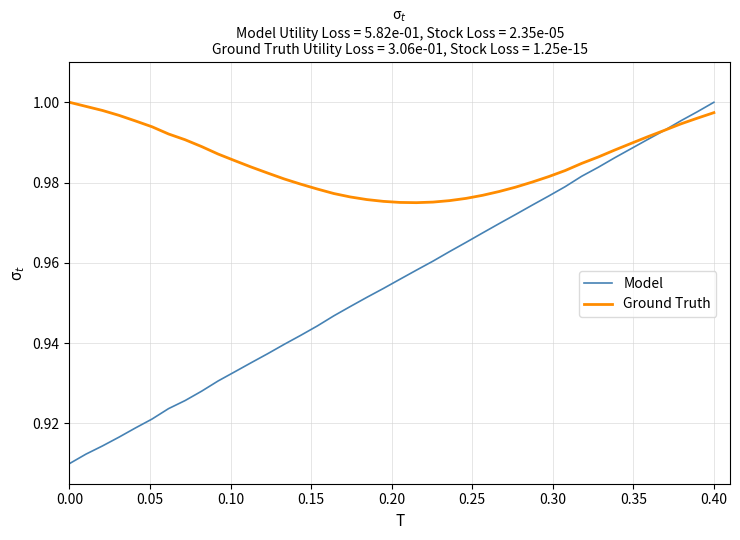

Does the chart have visible grid lines?

Yes